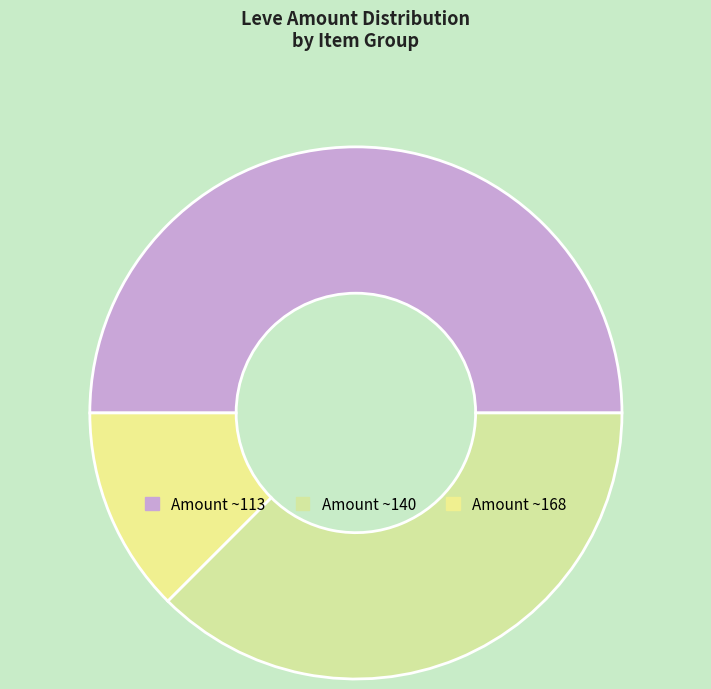

How many segments does this pie chart have?

3